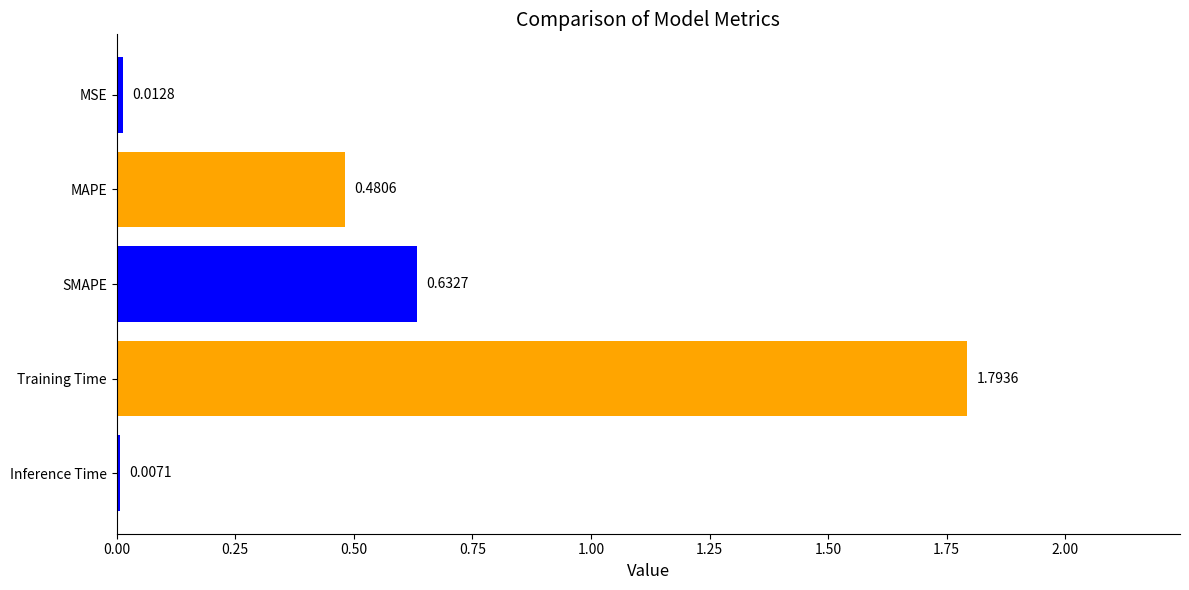

Where is the data nearest to the value 0?

Inference Time